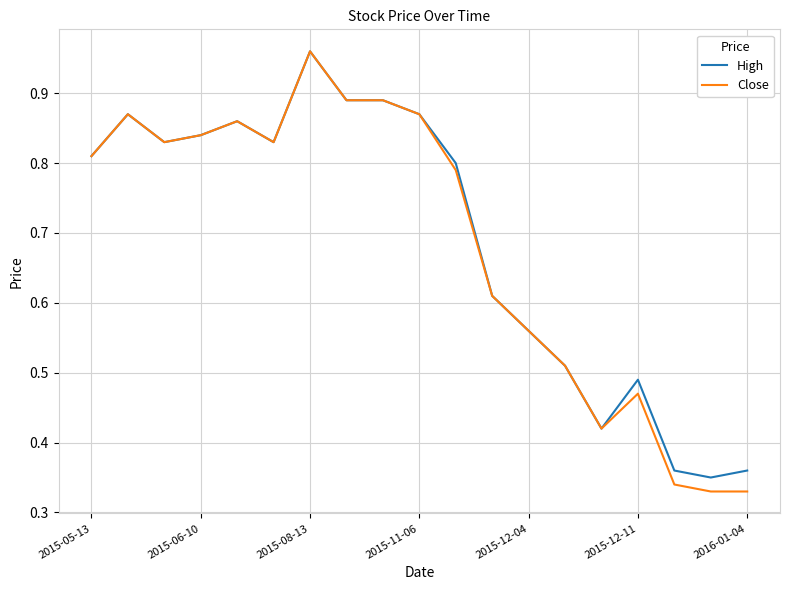

Which series has the widest spread of values?

Close